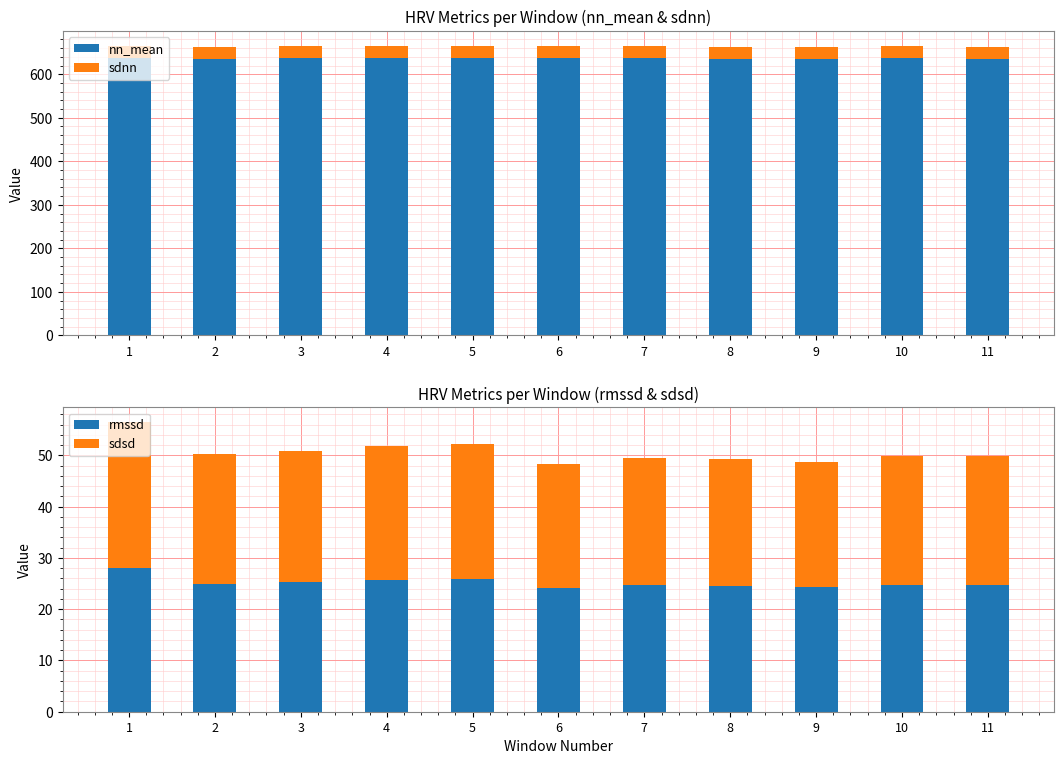

Reading right to left, list all the values displayed in this chart.

nn_mean: 11=635.6	10=636.4	9=635.7	8=636.0	7=636.8	6=637.2	5=638.0	4=638.0	3=636.9	2=635.9	1=636.3
sdnn: 11=27.7	10=27.4	9=27.1	8=27.3	7=27.0	6=26.9	5=27.9	4=27.9	3=27.5	2=27.9	1=28.8
rmssd: 11=24.8	10=24.8	9=24.2	8=24.5	7=24.6	6=24.1	5=25.9	4=25.8	3=25.3	2=25.0	1=28.1
sdsd: 11=25.0	10=25.1	9=24.5	8=24.8	7=24.9	6=24.3	5=26.2	4=26.1	3=25.6	2=25.3	1=28.4